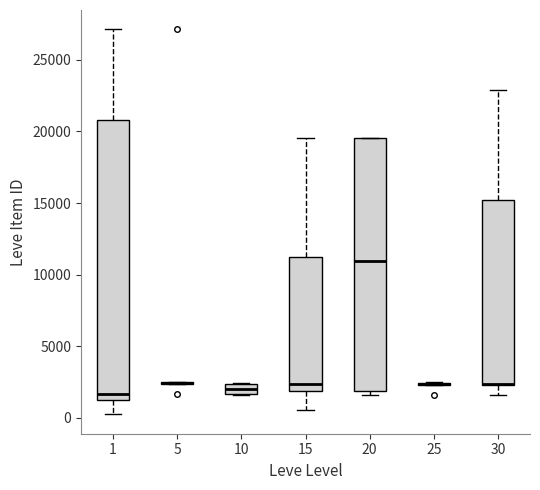

Where does the lower whisker of the box at x = 15 end on the y-axis? The values are not printed on the chart, so give them approximately, as read against the axis.

500